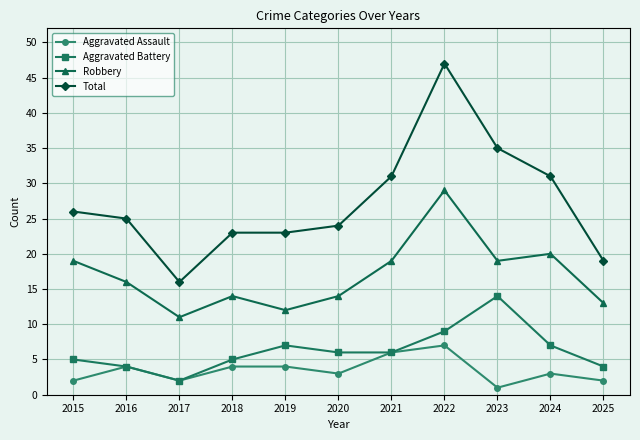

True or false: Robbery and Aggravated Assault cross at least once.

False